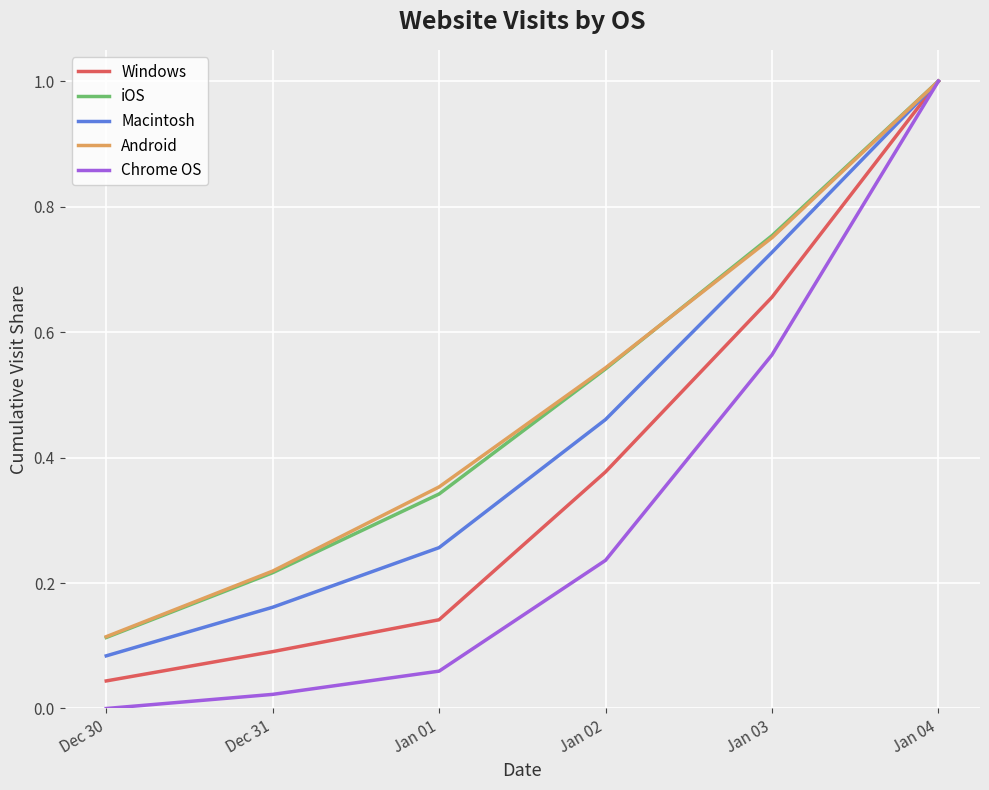

What is the sum of all Windows values?

2.3